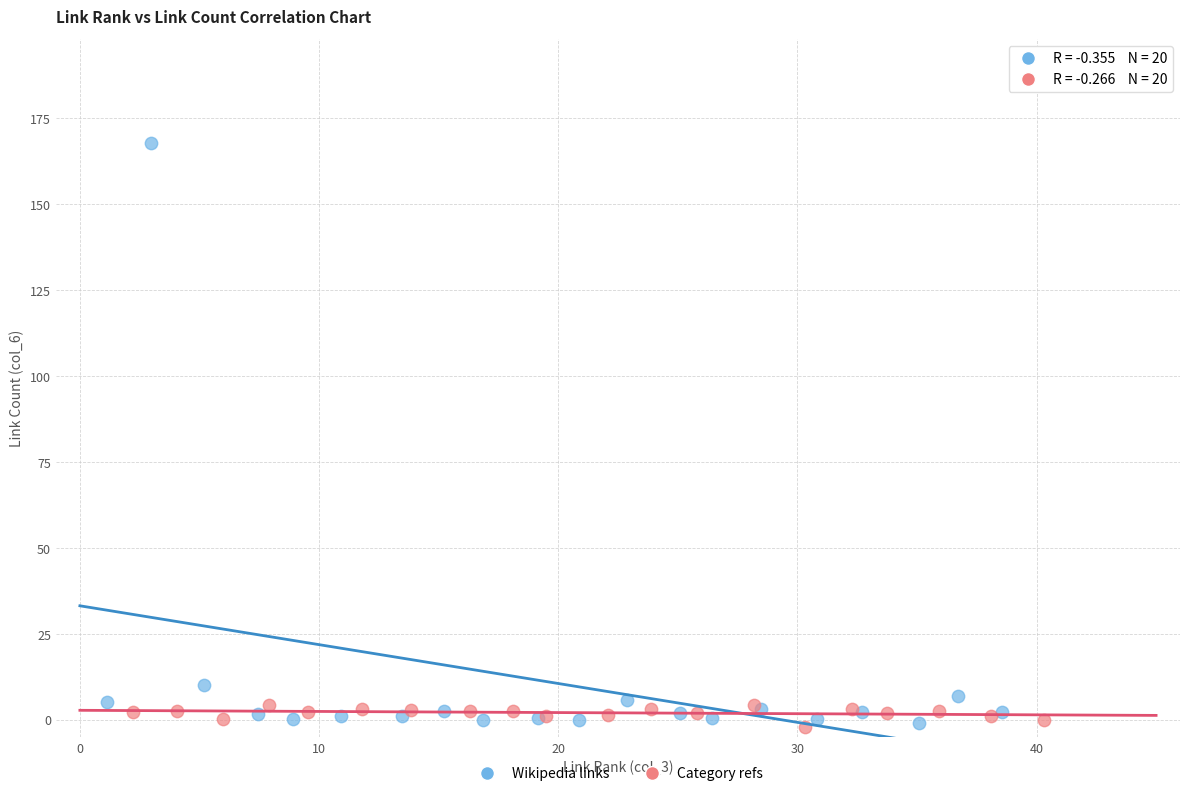

What are all the series names shown in the legend?

Wikipedia links, Category refs